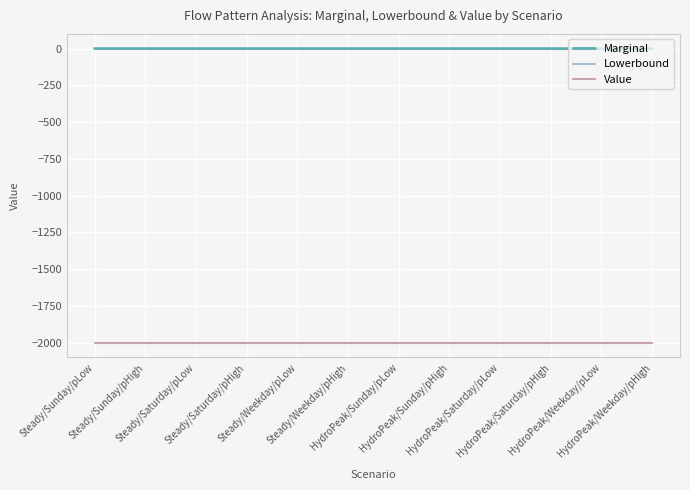

How many lines are shown in the chart?

3